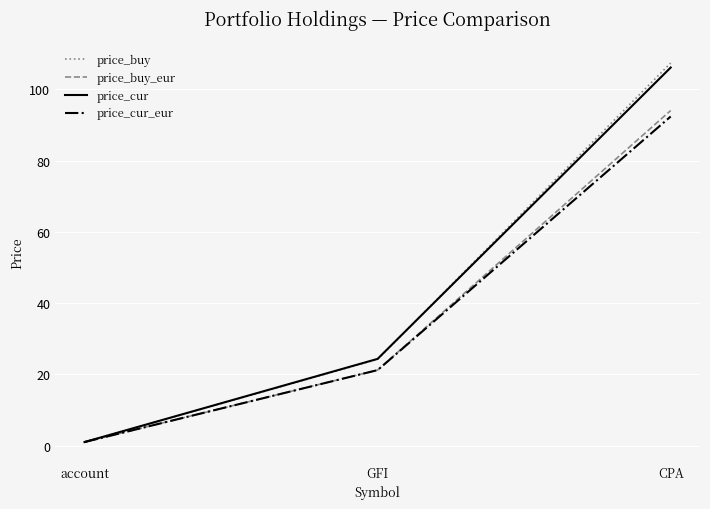

Is the value of price_buy at account greater than the value of price_cur at CPA?

No